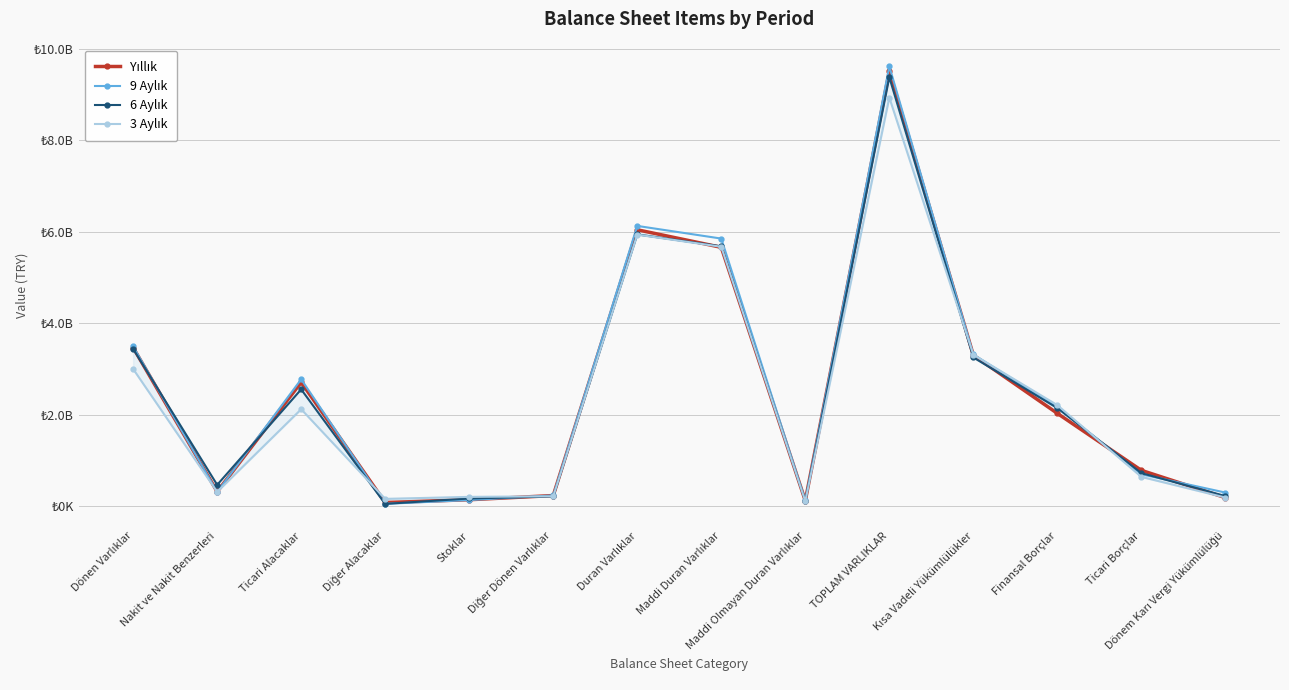

How many data points in 3 Aylık are above 2116476956?

6